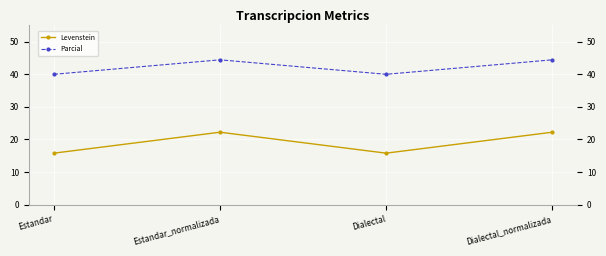

The value of Parcial at Estandar is 24.1. True or false?

False